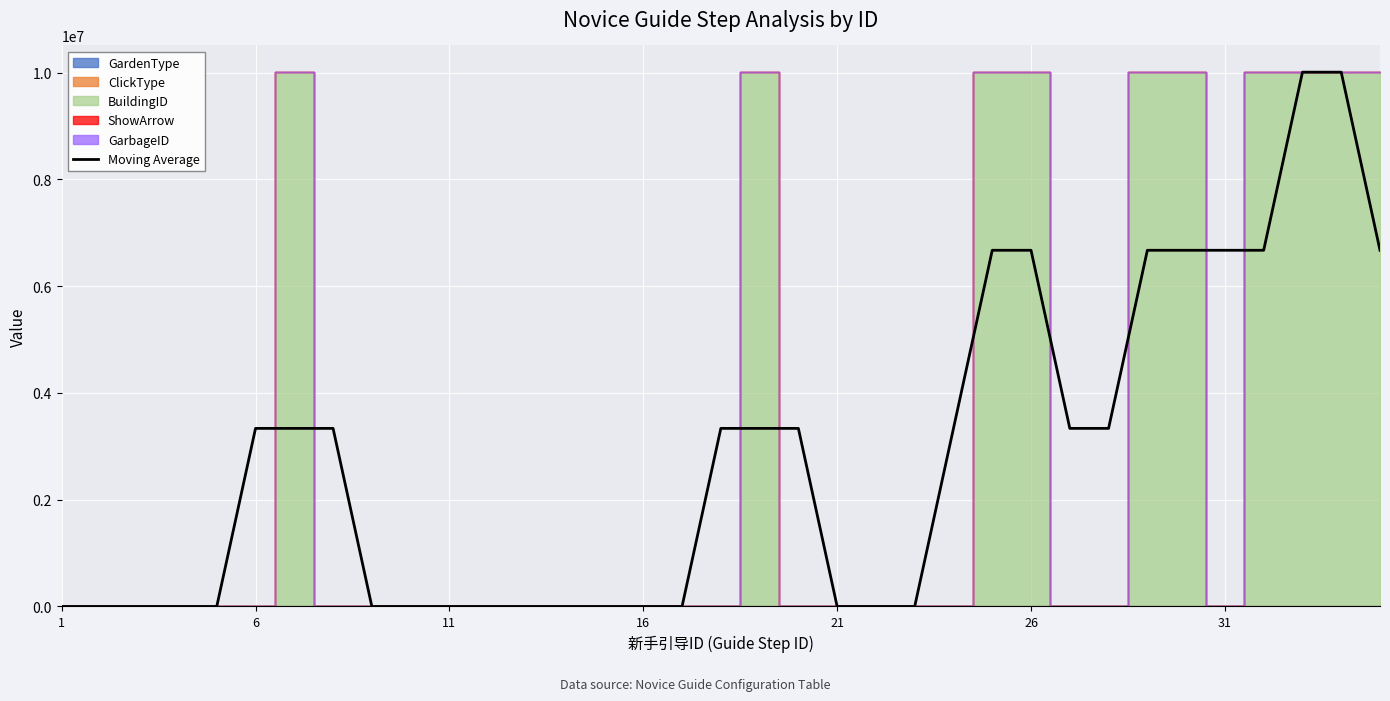

What is the greatest value displayed?

10010168.7